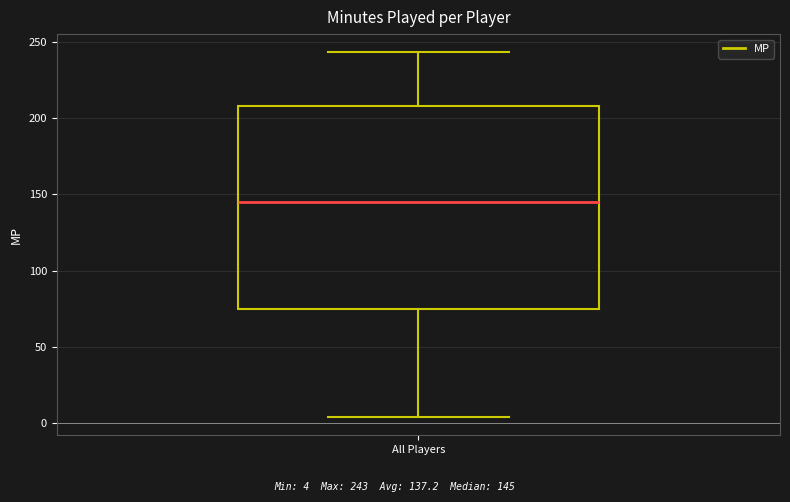

Read this box plot against the y-axis: the position of the median line, the range covered by the box, and the ends of both whiskers. The values are not printed on the chart, so give them approximately, as read against the axis.

median 145, box 75 to 210, whiskers 5 to 245